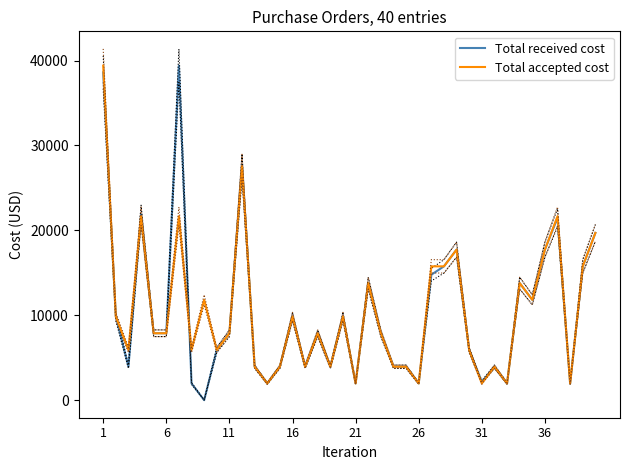

How many interior local valleys does the Total received cost series have?

11